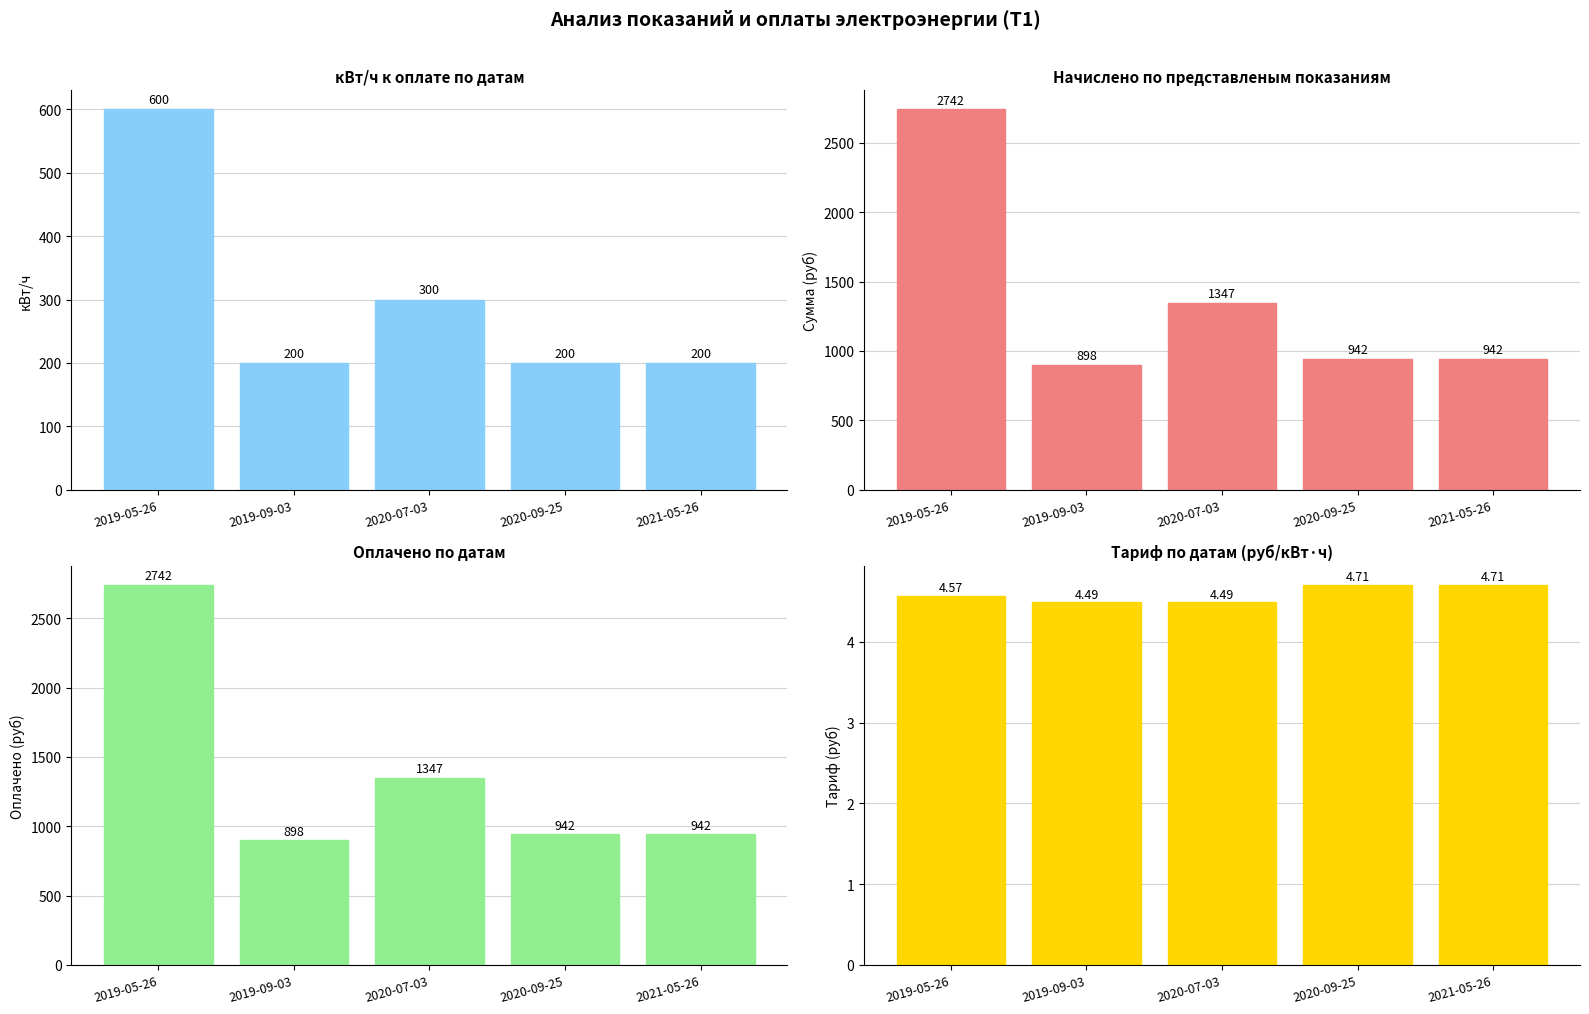

Where is Тариф nearest to the value 4?

2019-09-03